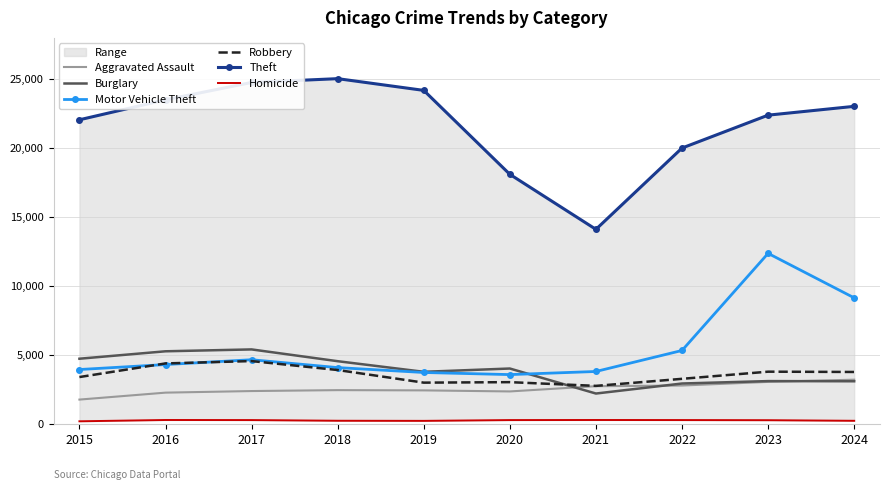

Which label corresponds to the smallest value in the chart?

2015